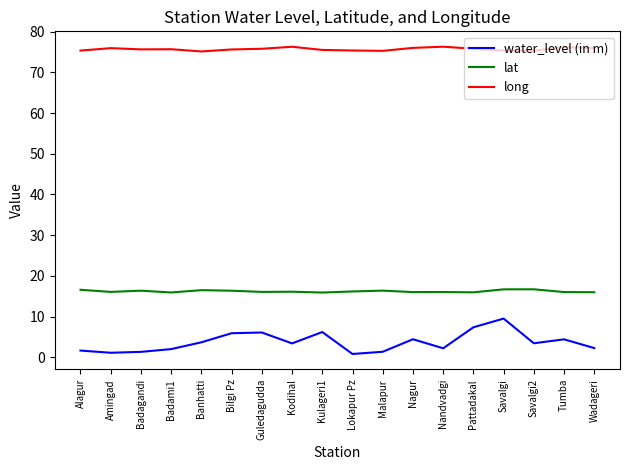

What is the sum of the lat values at Guledagudda and Bilgi Pz?

32.4